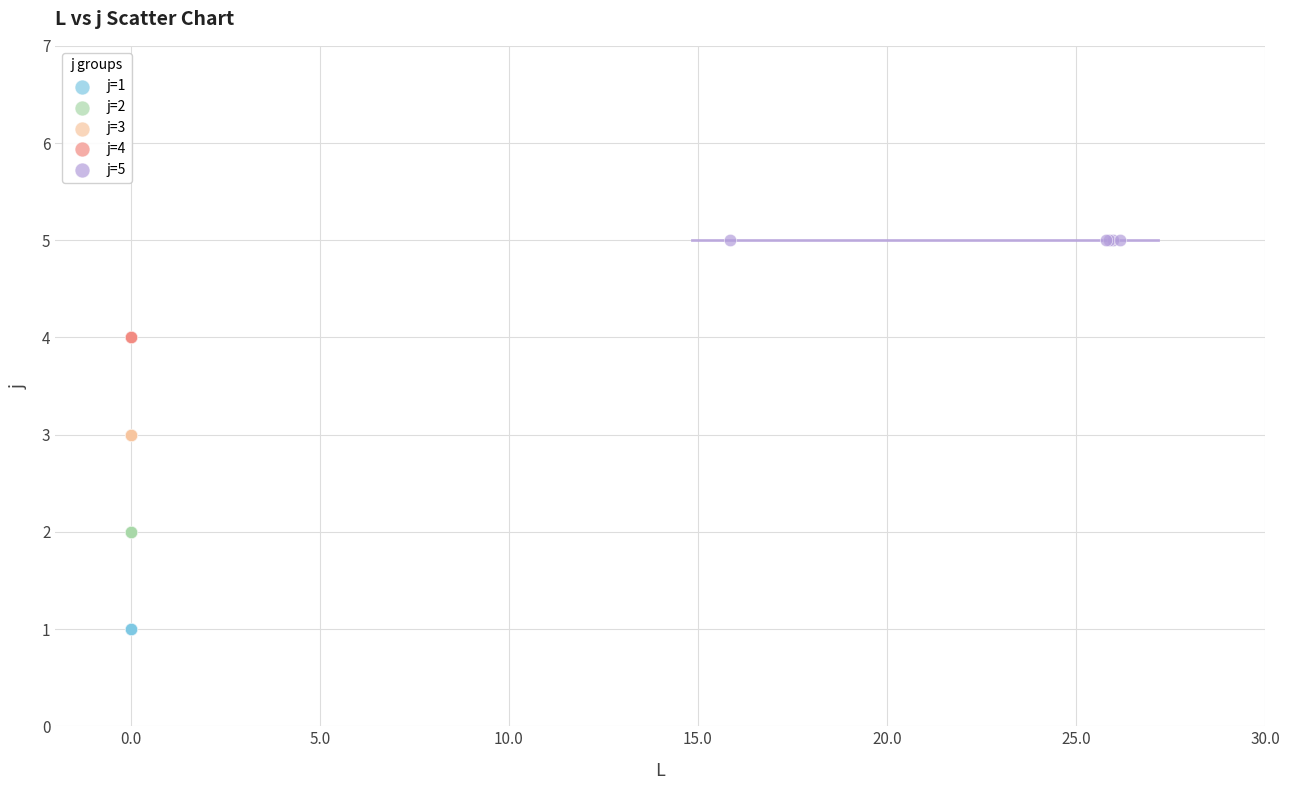

Which series reaches the maximum Y coordinate?

j=5